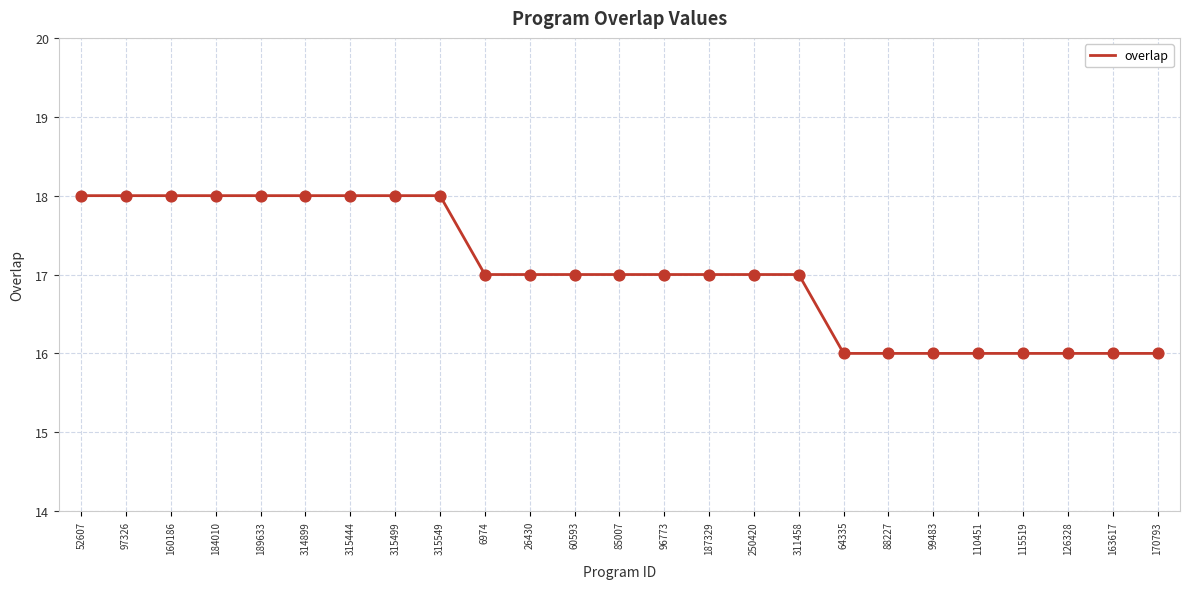

What is the change in value from 52607 to 85007?

-1